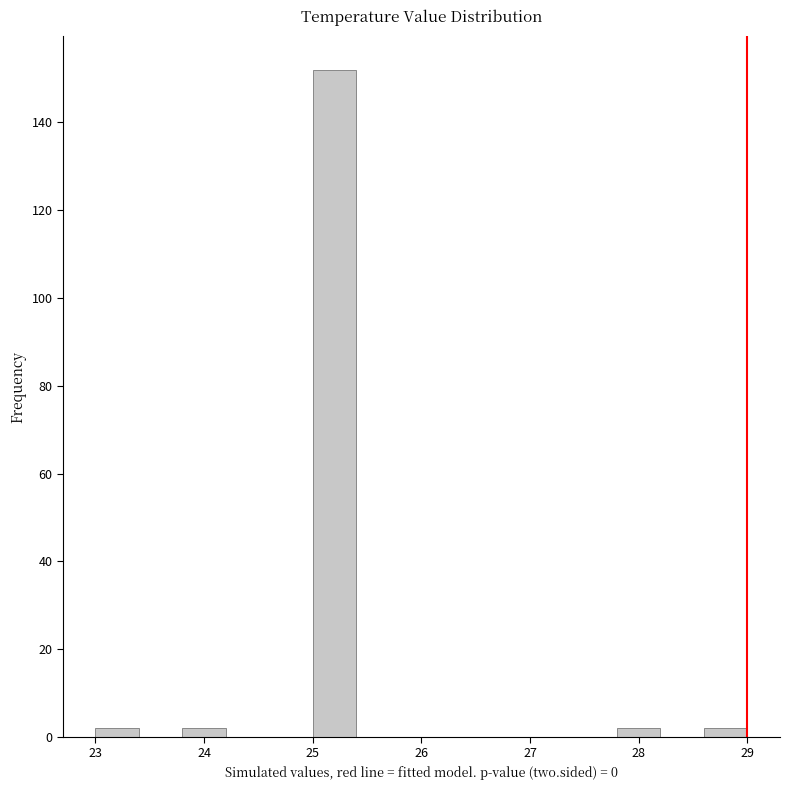

Reading left to right, transcribe this chart: for each bar, give the range it covers on the x-axis and its height. The values are not printed on the chart, so give them approximately, as read against the axis.

23.0 to 23.4: 2
23.4 to 23.8: 0
23.8 to 24.2: 2
24.2 to 24.6: 0
24.6 to 25.0: 0
25.0 to 25.4: 152
25.4 to 25.8: 0
25.8 to 26.2: 0
26.2 to 26.6: 0
26.6 to 27.0: 0
27.0 to 27.4: 0
27.4 to 27.8: 0
27.8 to 28.2: 2
28.2 to 28.6: 0
28.6 to 29.0: 2